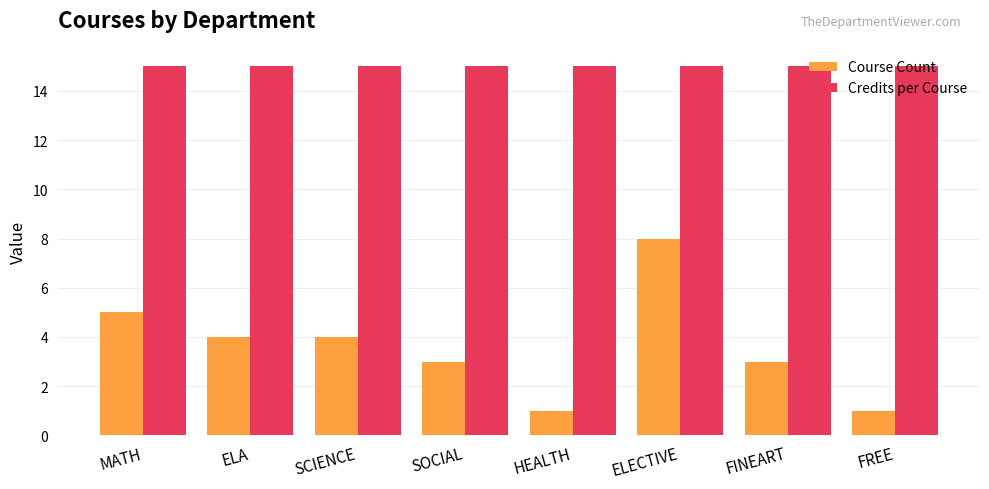

What is the label of the 1st bar from the right?

FREE